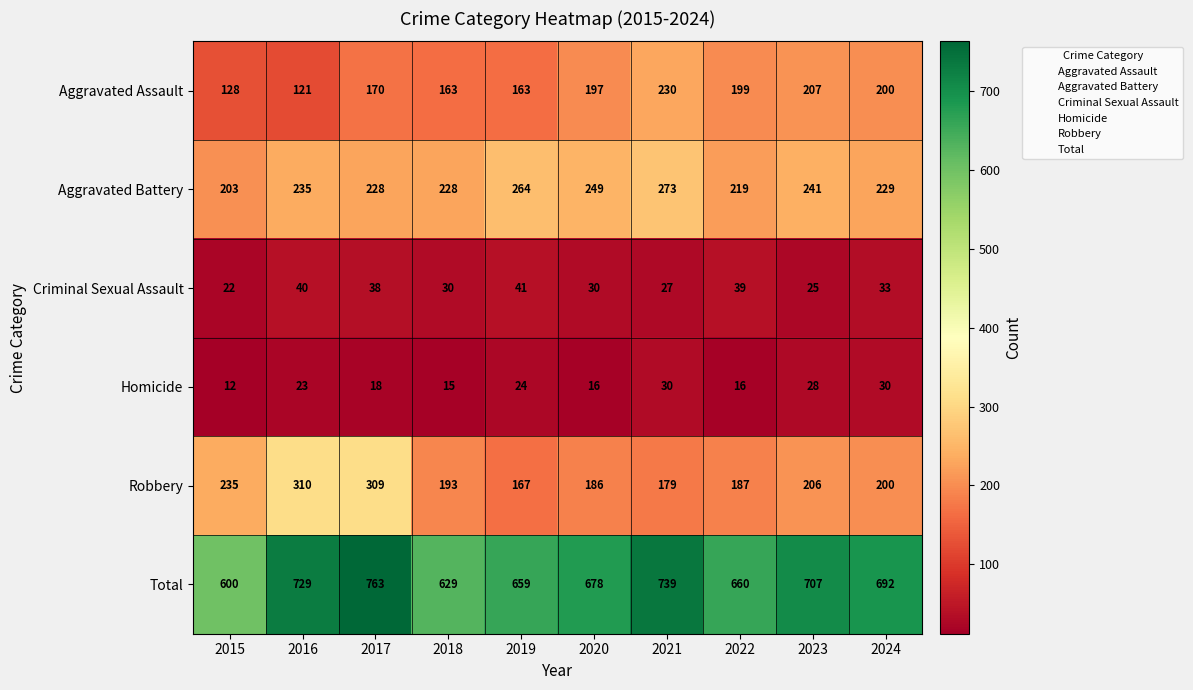

What is the difference between the second highest and second lowest values in the Robbery series?

130